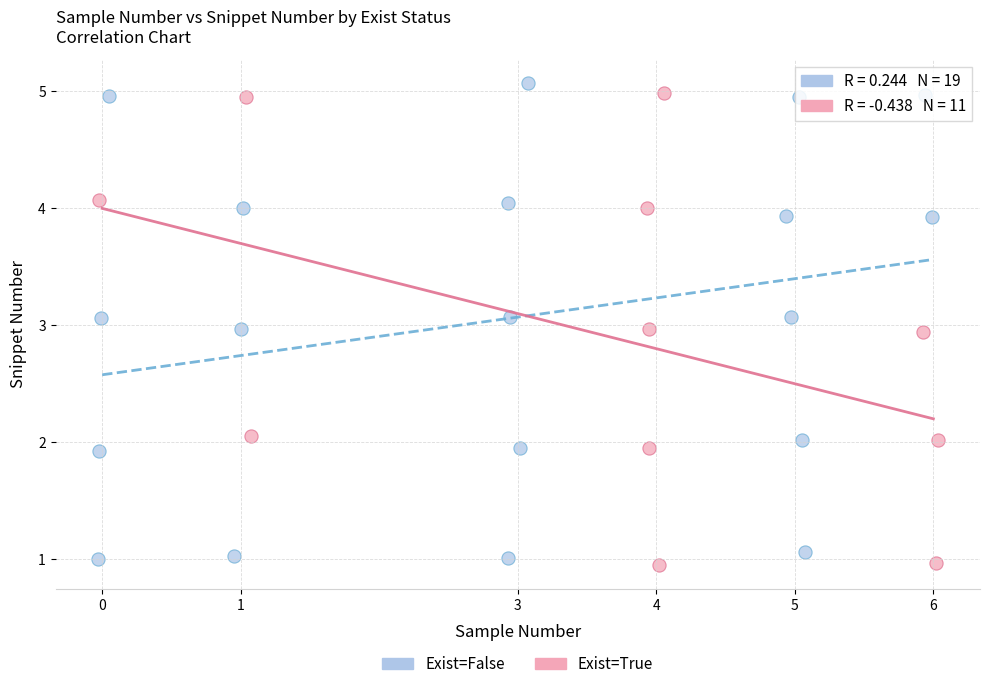

What are all the series names shown in the legend?

Exist=False, Exist=True